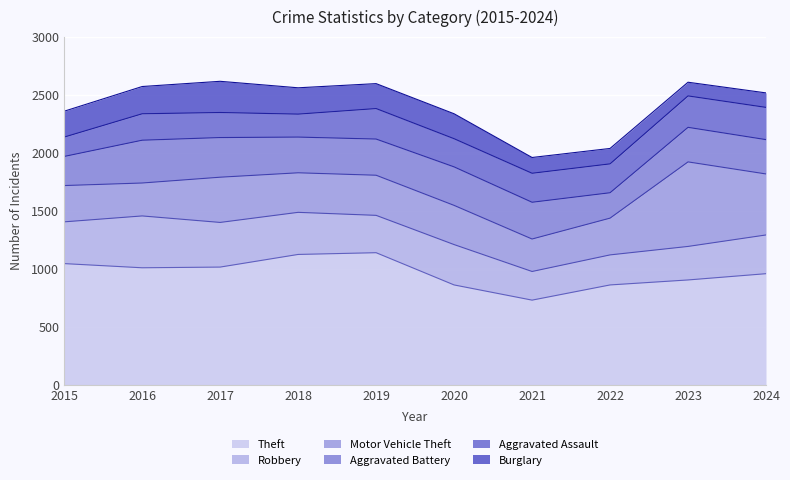

Where do Aggravated Assault and Robbery first cross each other?

2020 and 2021